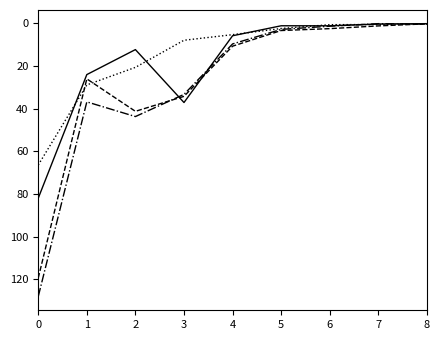

What is the difference between the highest and lowest values at 1?

12.8